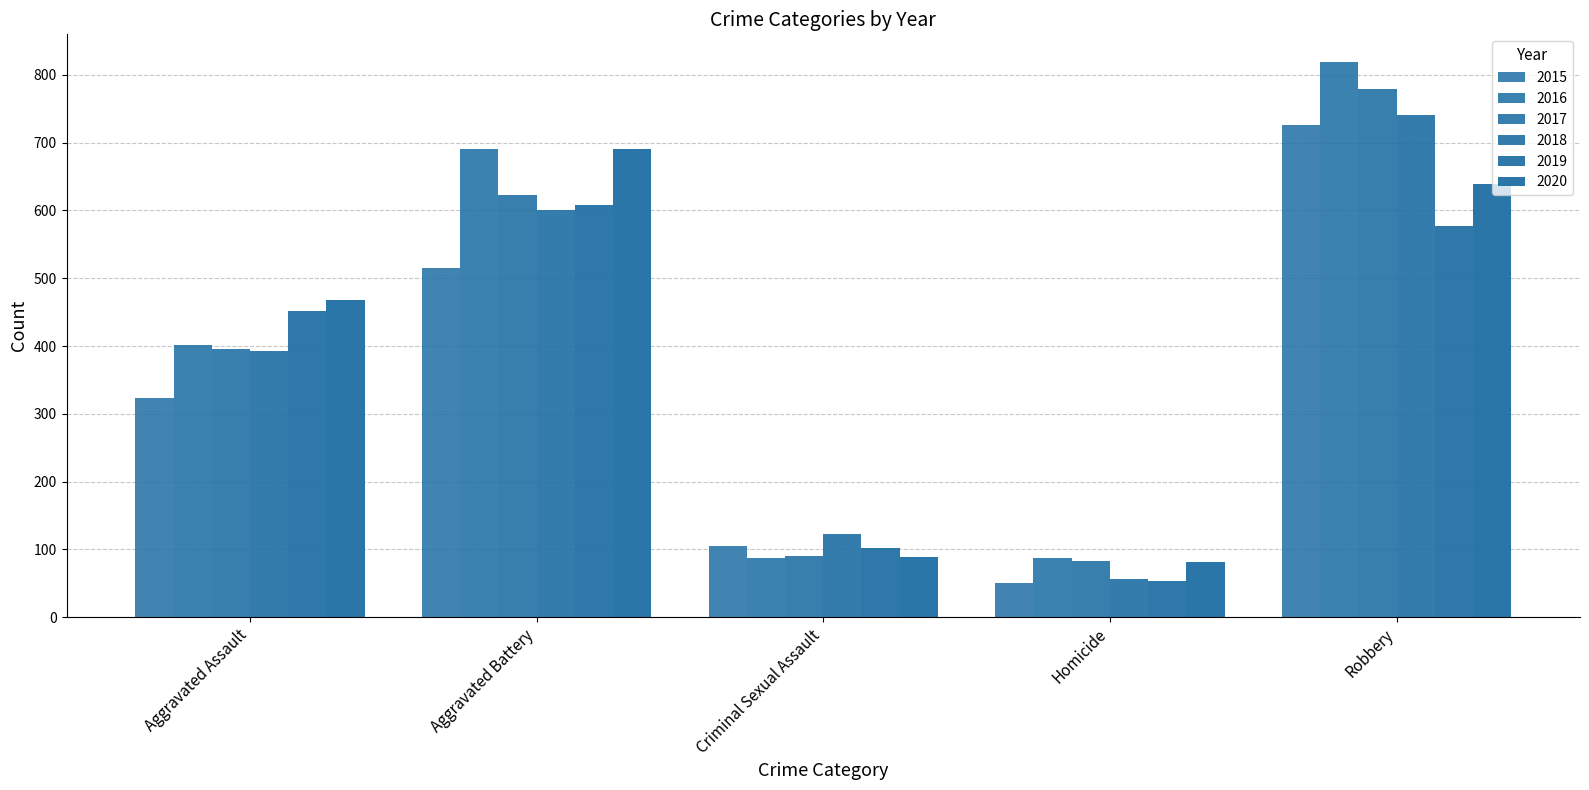

What is the minimum value for 2020?

81